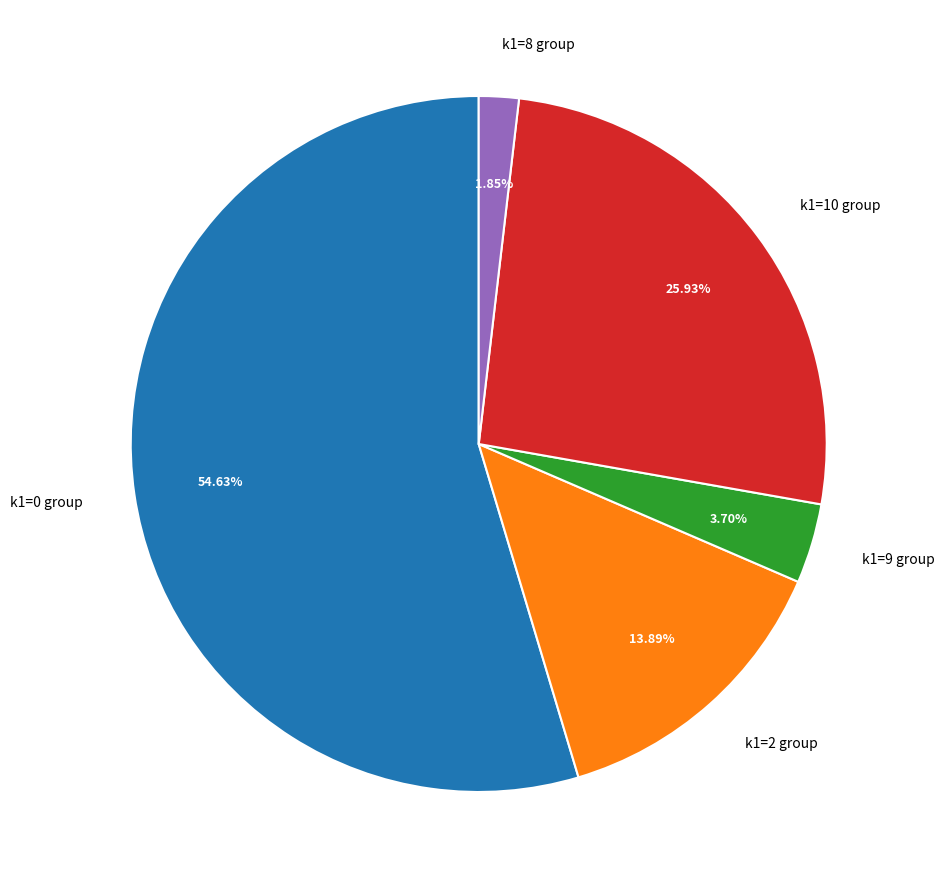

Is the sum of k1=8 group and k1=2 group greater than half?

No